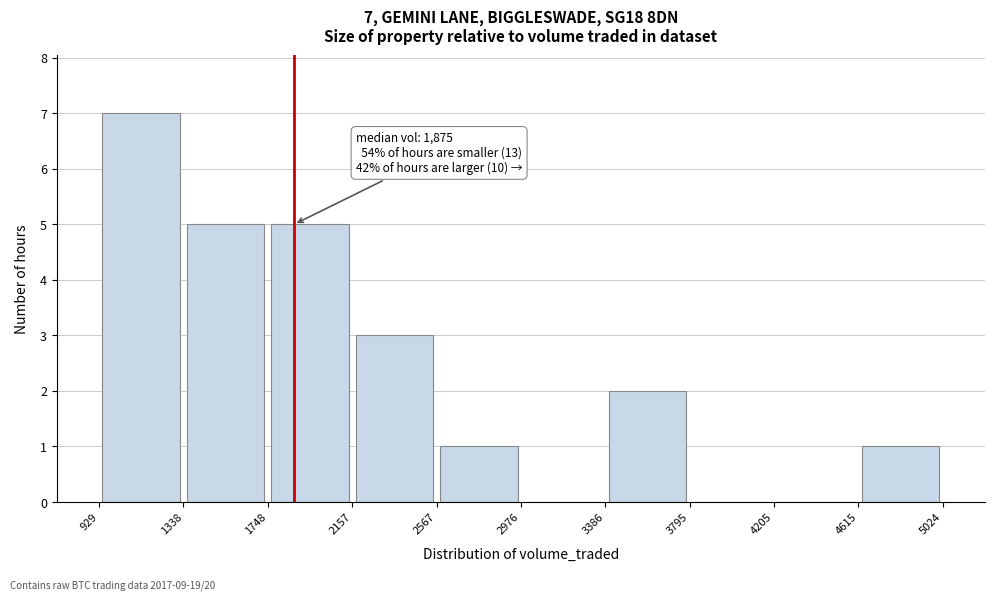

Which range on the x-axis has the tallest bar?

929 to 1338